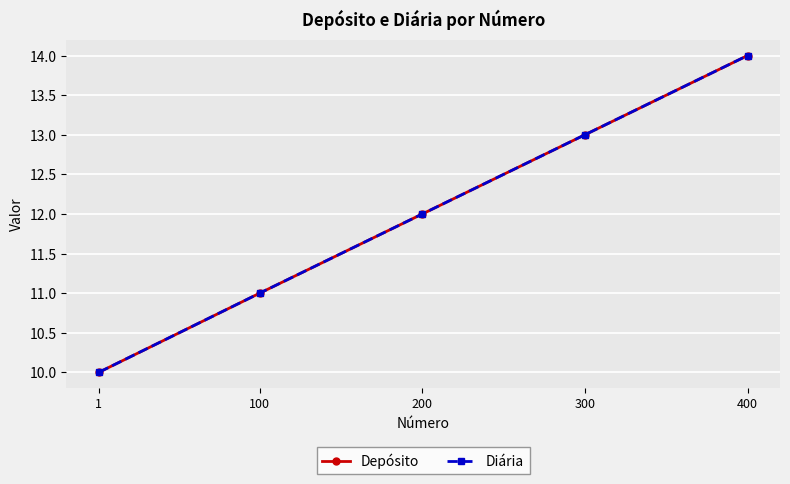

Reading left to right, list all the values displayed in this chart.

Depósito: 10	11	12	13	14
Diária: 10	11	12	13	14